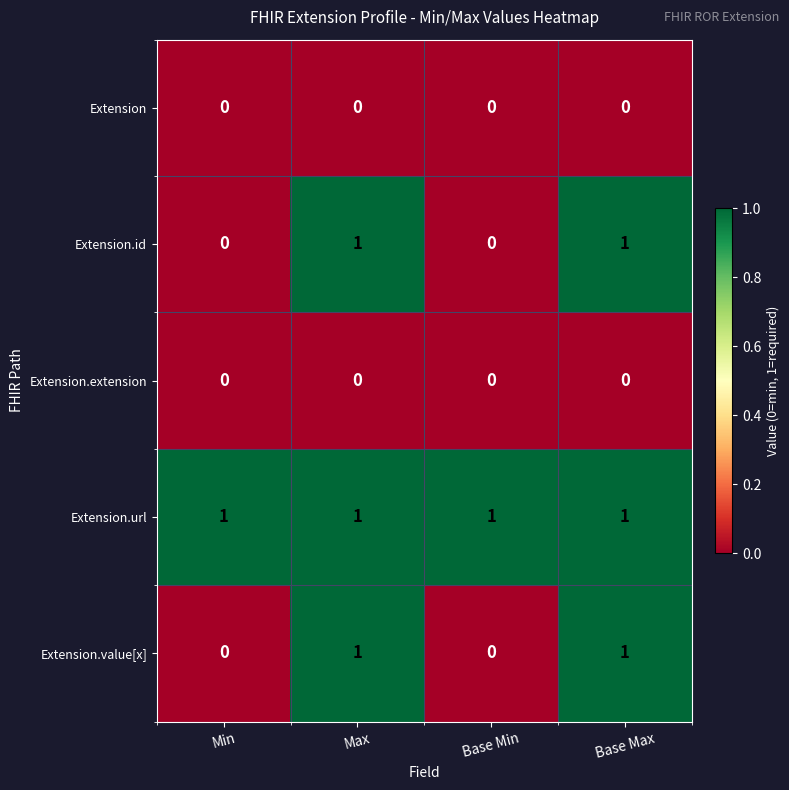

Reading left to right, list all the values displayed in this chart.

Extension: Min=0	Max=0	Base Min=0	Base Max=0
Extension.id: Min=0	Max=1	Base Min=0	Base Max=1
Extension.extension: Min=0	Max=0	Base Min=0	Base Max=0
Extension.url: Min=1	Max=1	Base Min=1	Base Max=1
Extension.value[x]: Min=0	Max=1	Base Min=0	Base Max=1